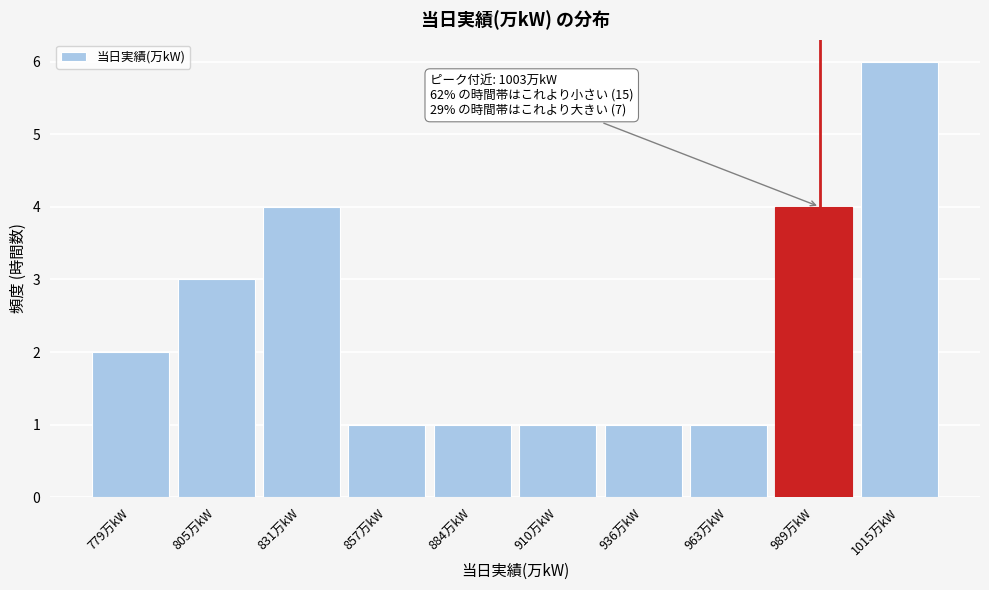

Reading left to right, list all the values displayed in this chart.

779万kW=2	805万kW=3	831万kW=4	857万kW=1	884万kW=1	910万kW=1	936万kW=1	963万kW=1	989万kW=4	1015万kW=6